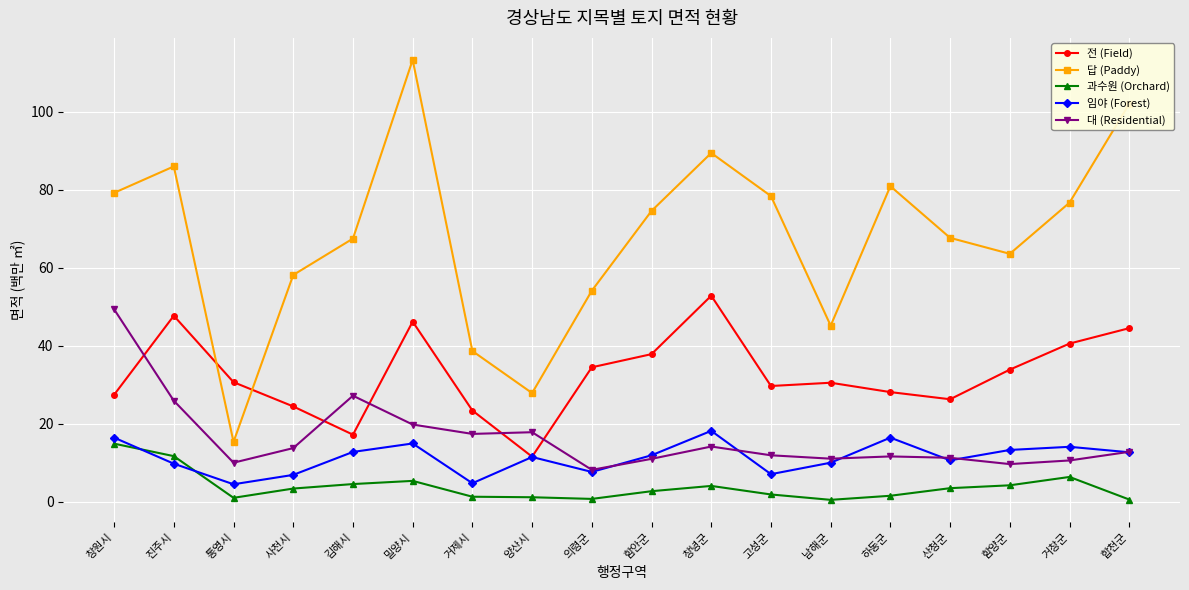

At which label does 과수원 (Orchard) reach its peak?

창원시